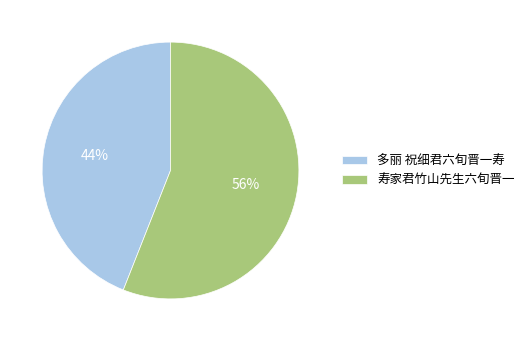

Combined, do 寿家君竹山先生六旬晋一 and 多丽 祝细君六旬晋一寿 account for over 50%?

Yes